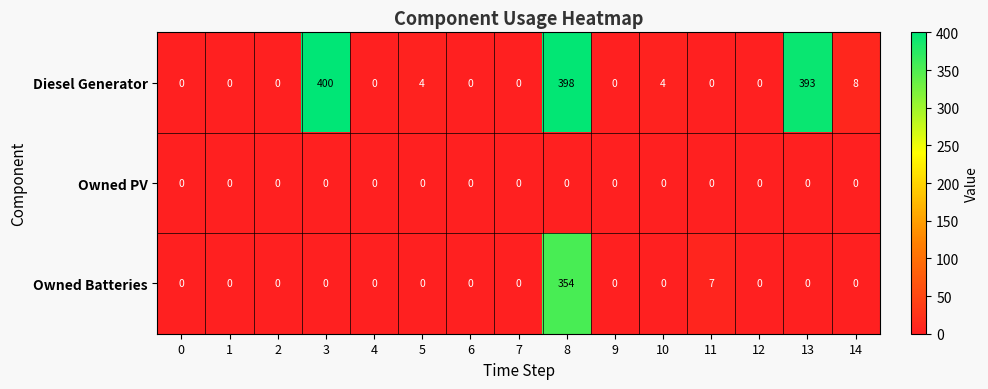

What is the average value of the Owned Batteries series?

24